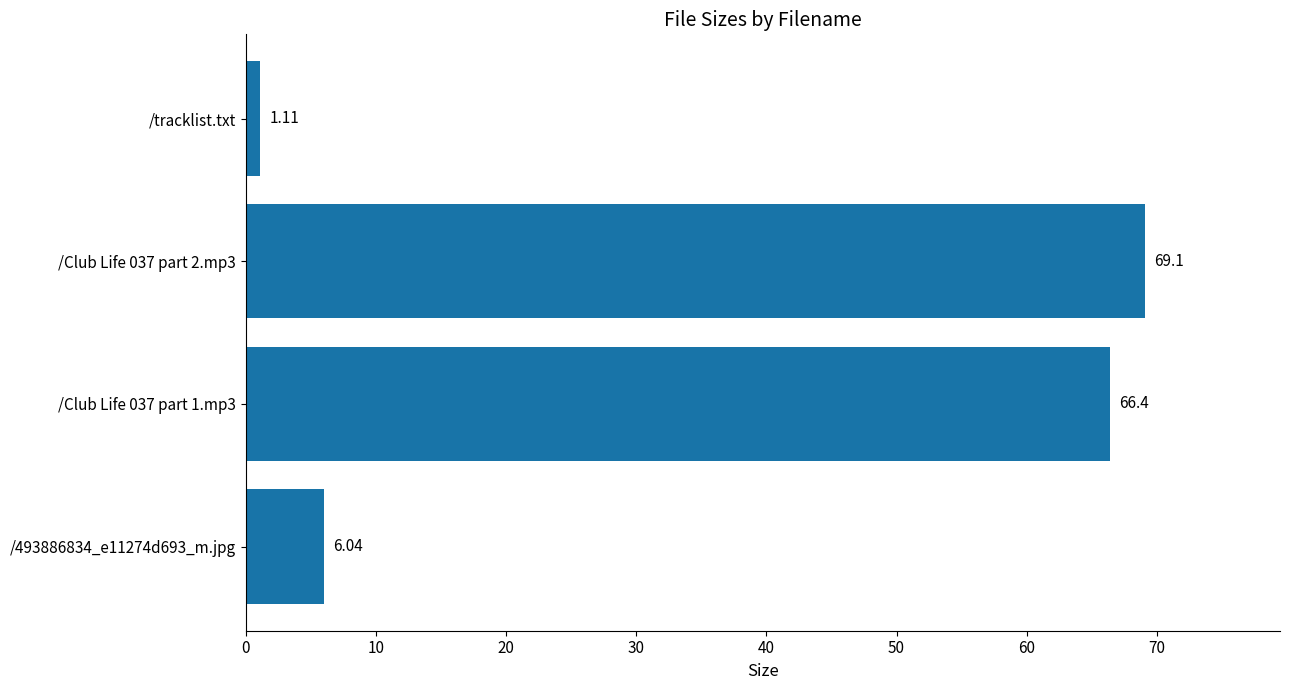

What is the change in value from /493886834_e11274d693_m.jpg to /tracklist.txt?

-4.9